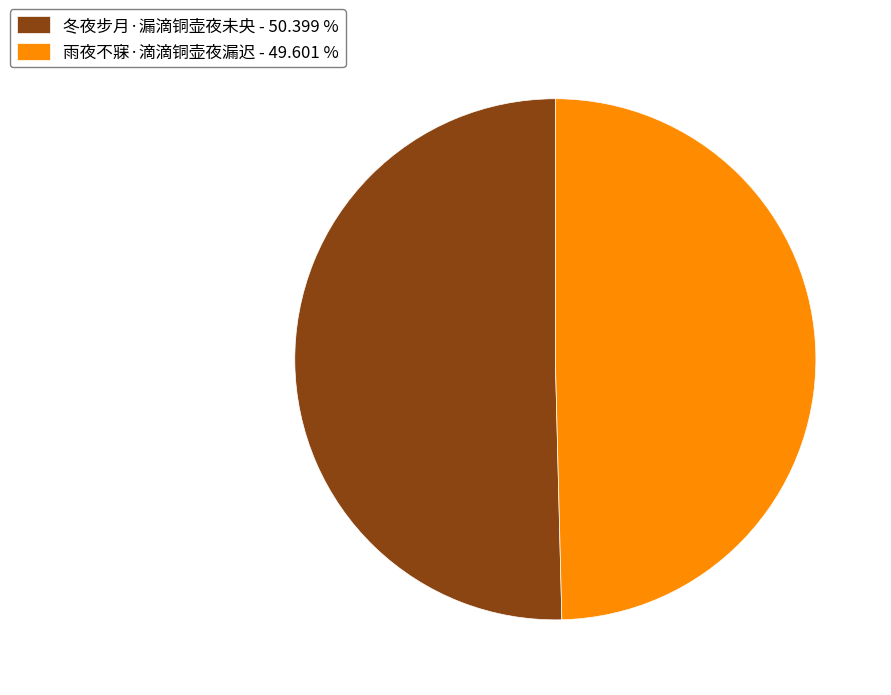

Between 雨夜不寐·滴滴铜壶夜漏迟 and 冬夜步月·漏滴铜壶夜未央, which is larger?

冬夜步月·漏滴铜壶夜未央